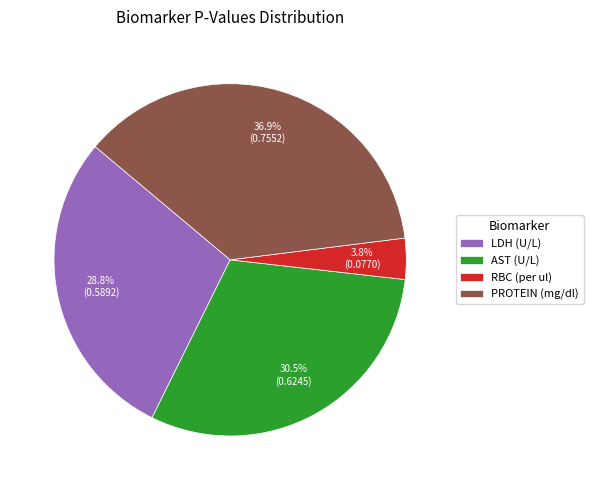

Between PROTEIN (mg/dl) and AST (U/L), which is larger?

PROTEIN (mg/dl)